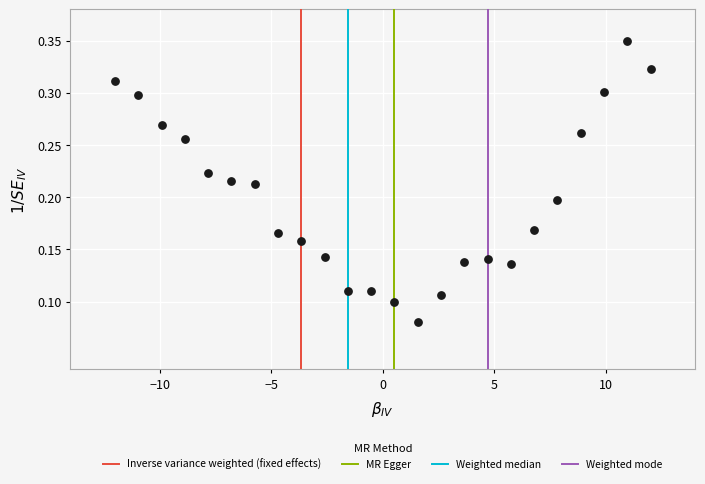

What is the range of X values (max minus min)?

24.0